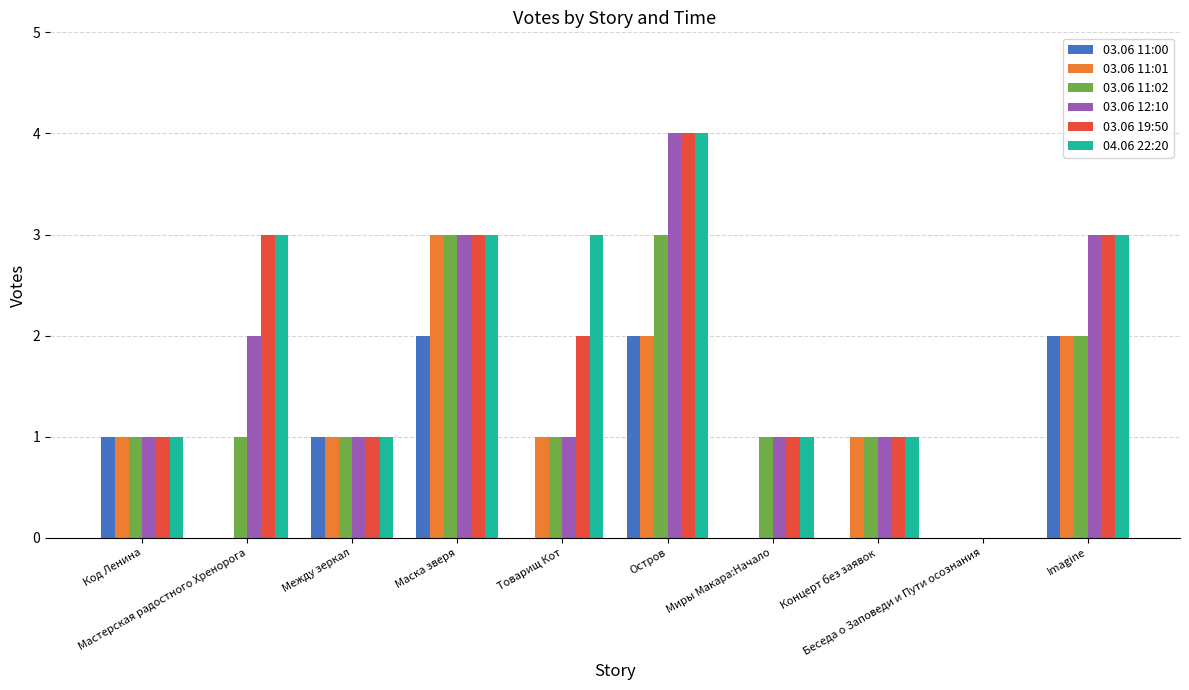

What is the sum of all 03.06 12:10 values?

17